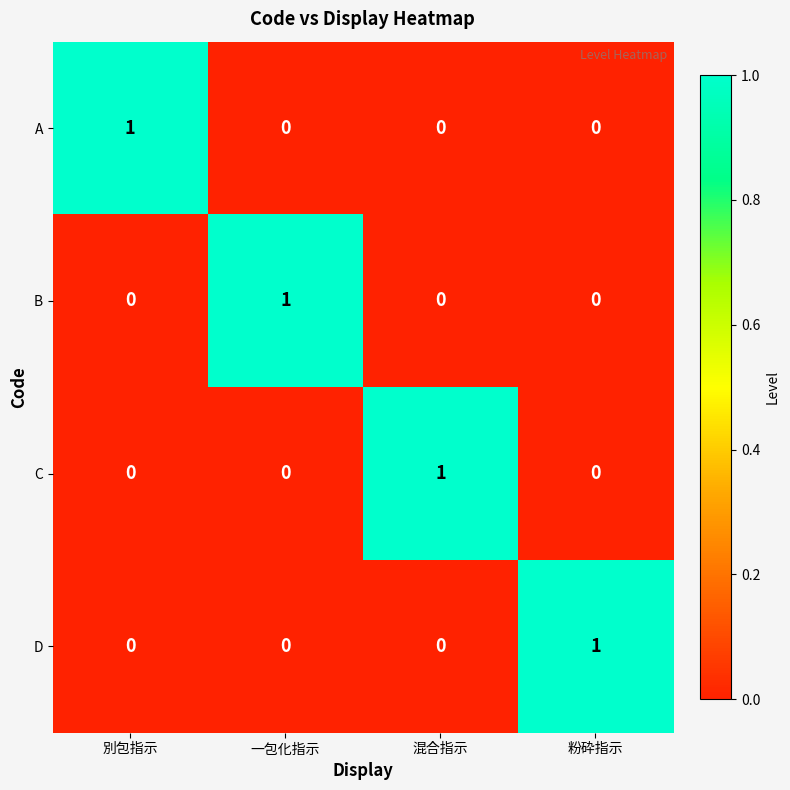

Is it true that A equals 1 at 別包指示?

True